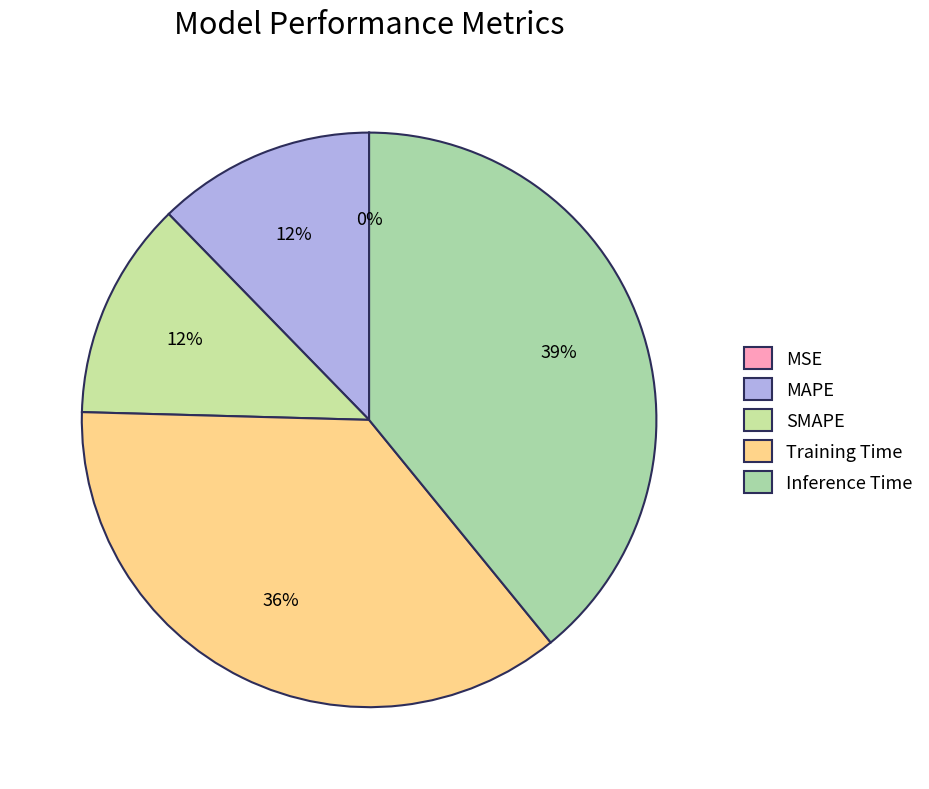

To the nearest percent, what is the difference between the MAPE and Inference Time slice percentages?

27%